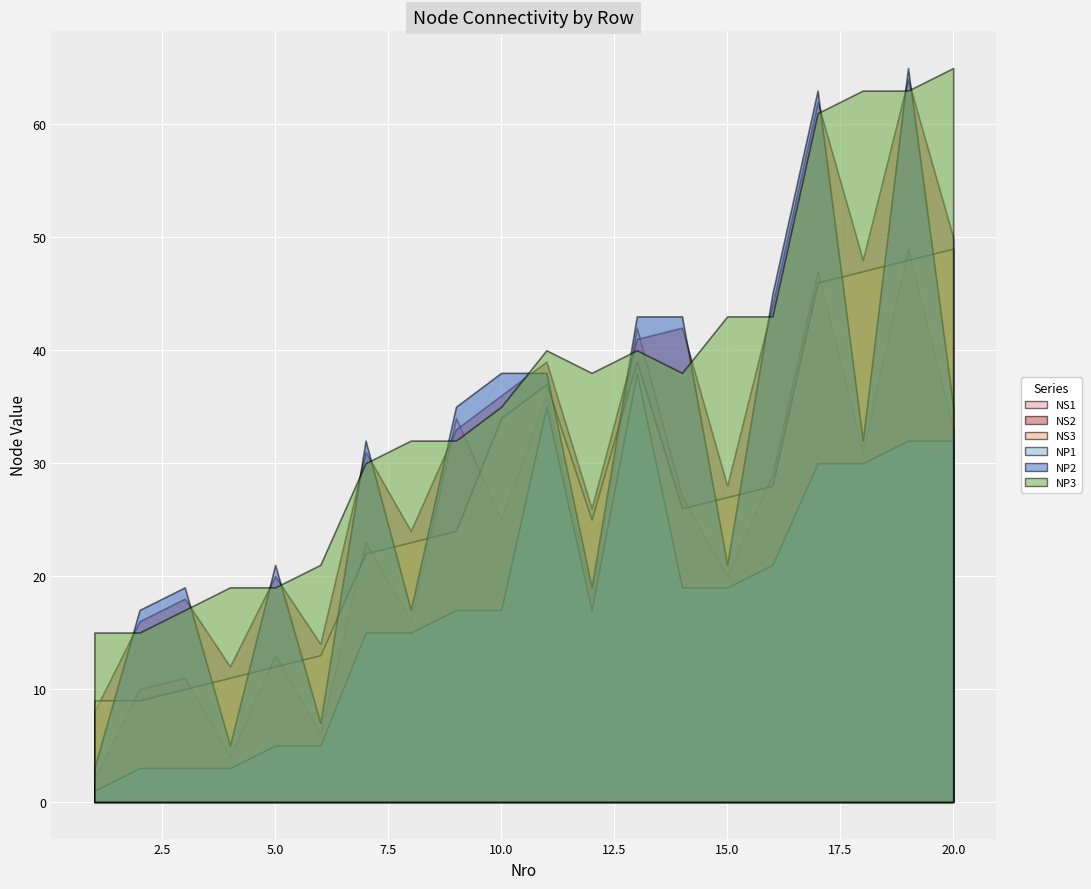

True or false: NP1 has more than 1 interior local peaks.

True